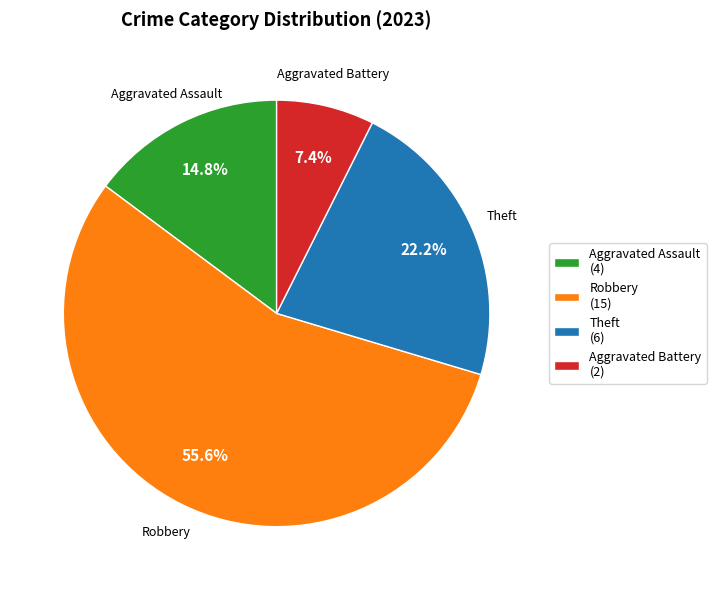

Count the number of slices in the pie.

4